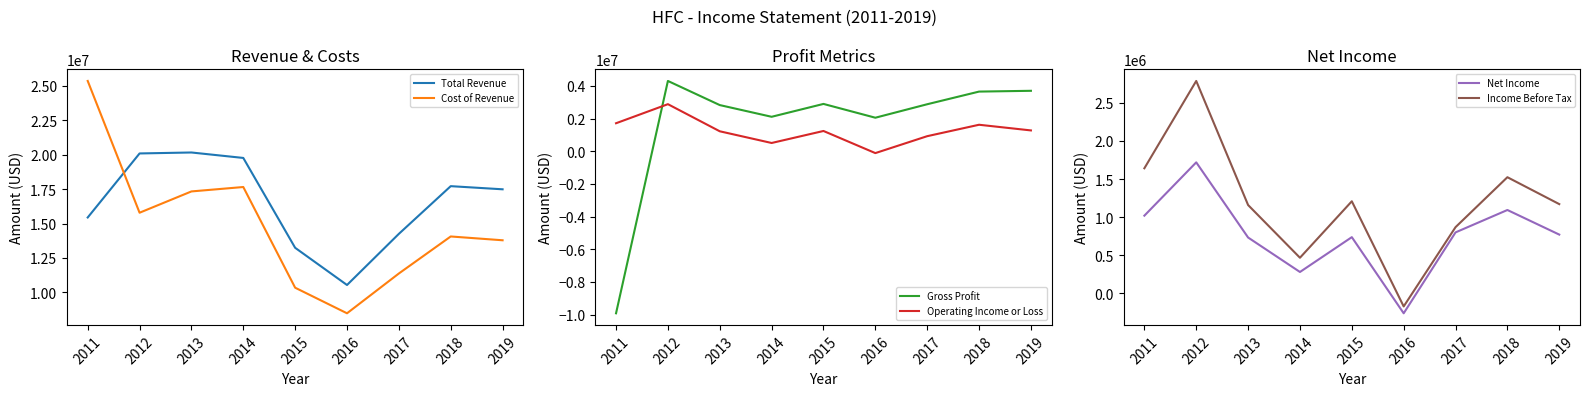

Does the chart display data point markers on the line(s)?

No